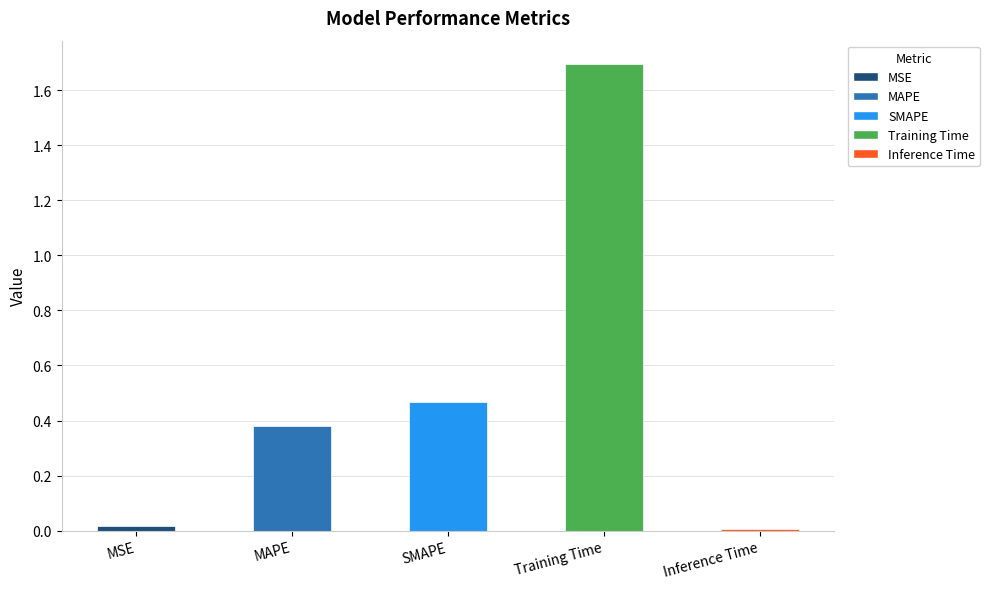

What is the sum of all values?

2.6